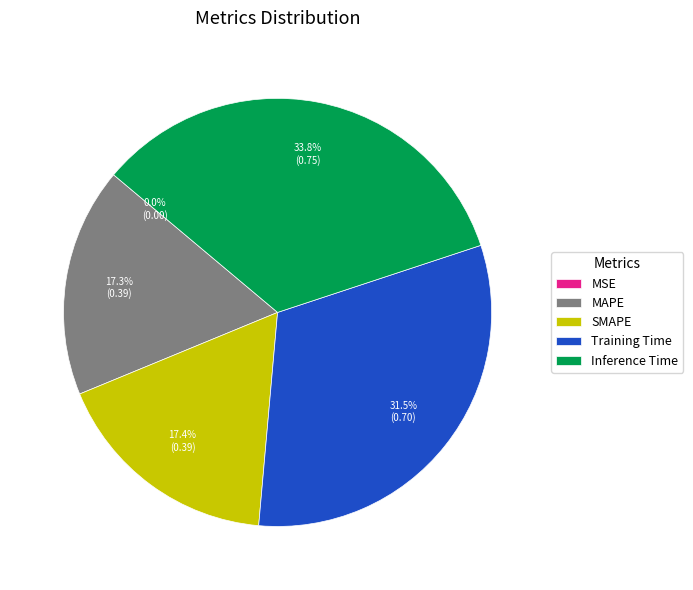

How many slices are in this pie chart?

5